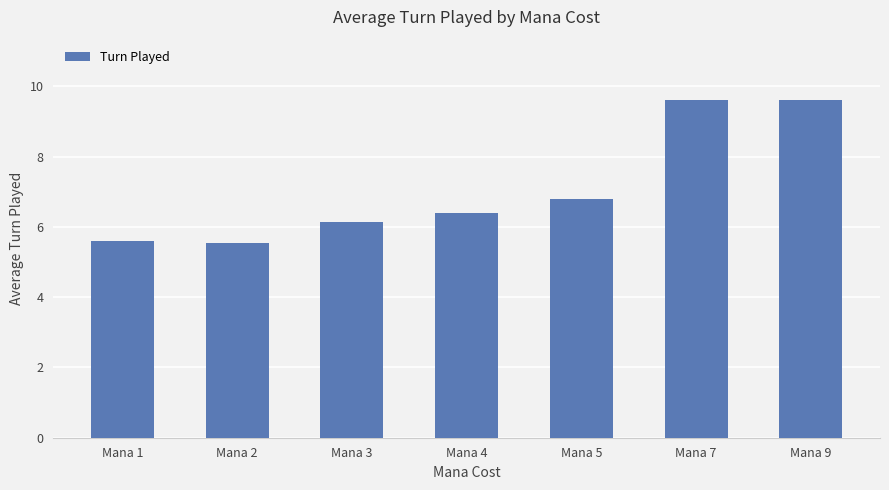

How many data points are above 6?

5